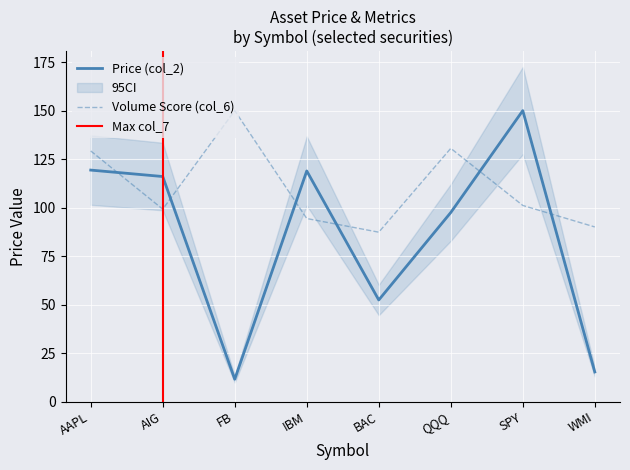

At how many categories does at least one series exceed 50?

8